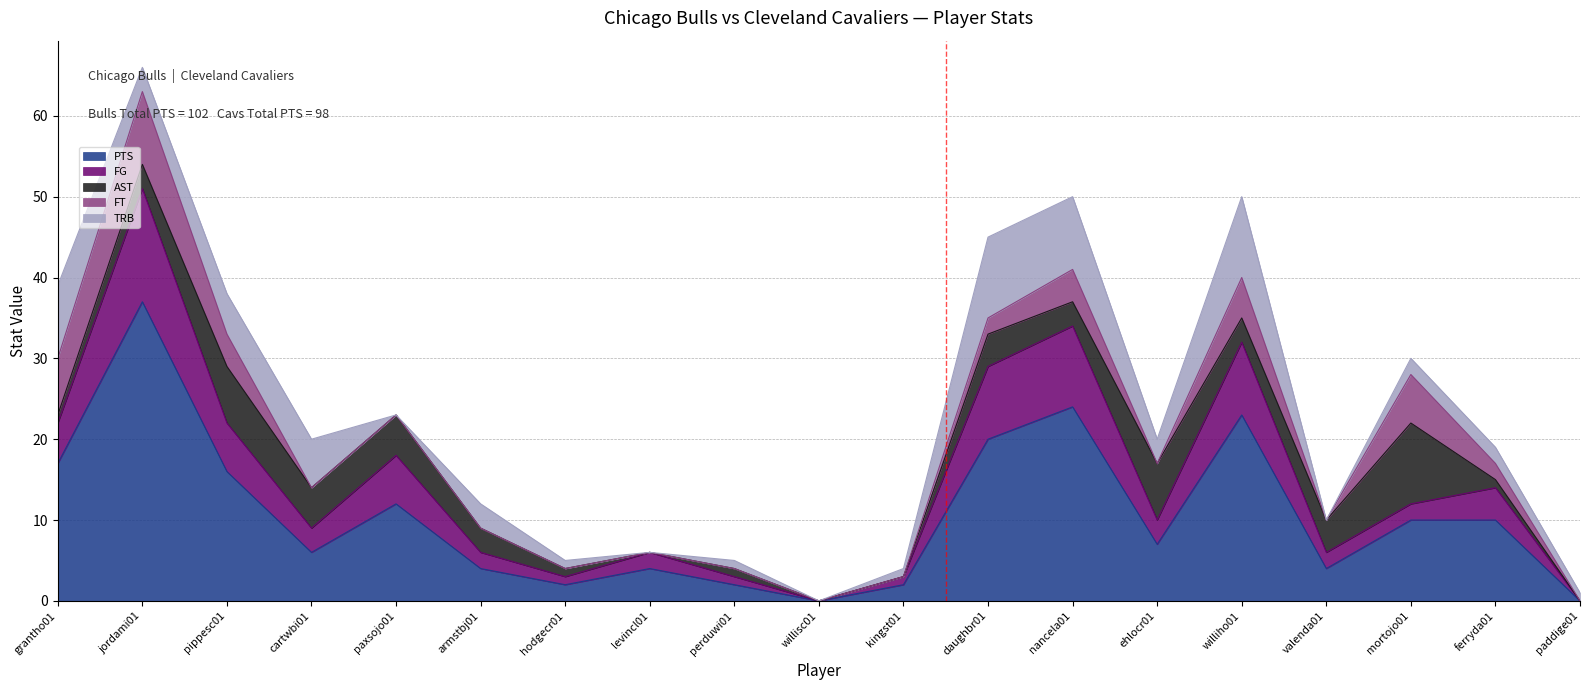

Reading left to right, transcribe all the data shown in this chart.

PTS: 17	37	16	6	12	4	2	4	2	0	2	20	24	7	23	4	10	10	0
FG: 5	14	6	3	6	2	1	2	1	0	1	9	10	3	9	2	2	4	0
AST: 1	3	7	5	5	3	1	0	1	0	0	4	3	7	3	4	10	1	0
FT: 7	9	4	0	0	0	0	0	0	0	0	2	4	0	5	0	6	2	0
TRB: 9	3	5	6	0	3	1	0	1	0	1	10	9	3	10	0	2	2	1